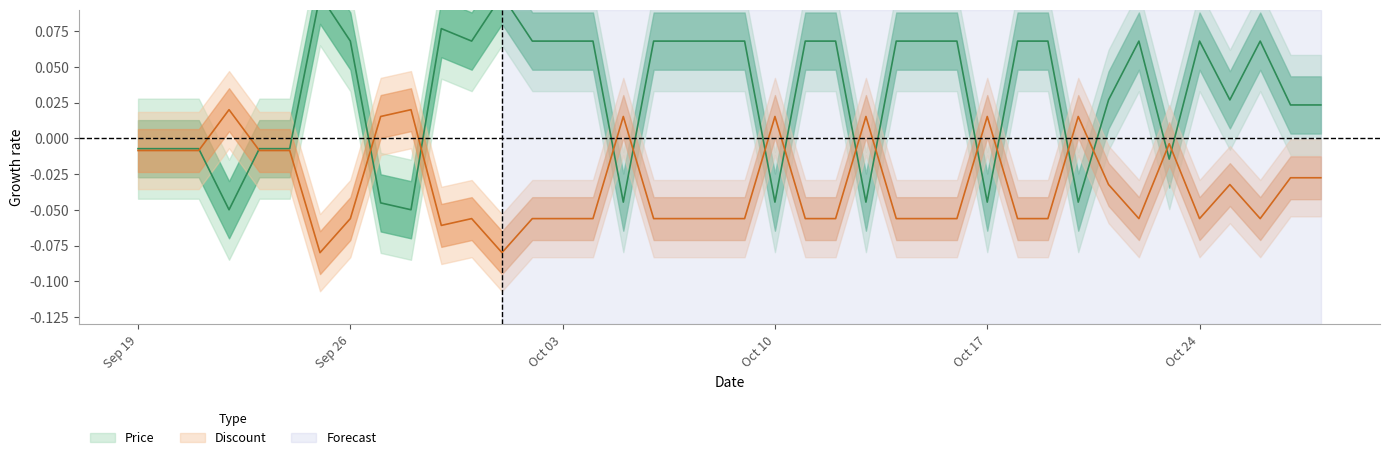

True or false: Discount and Price cross at least once.

True